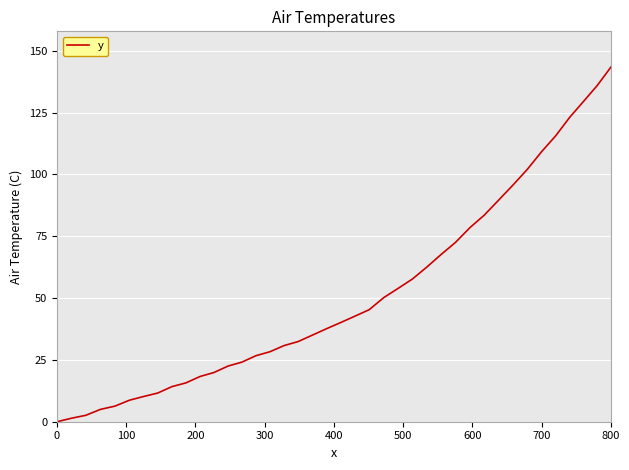

What is the greatest value displayed?

143.5